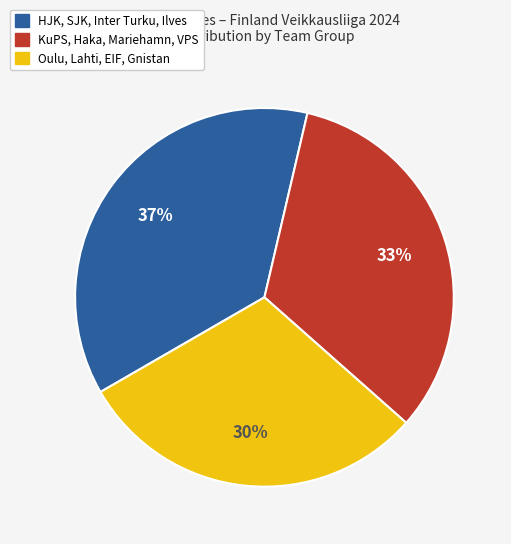

Does any single category account for the majority?

No